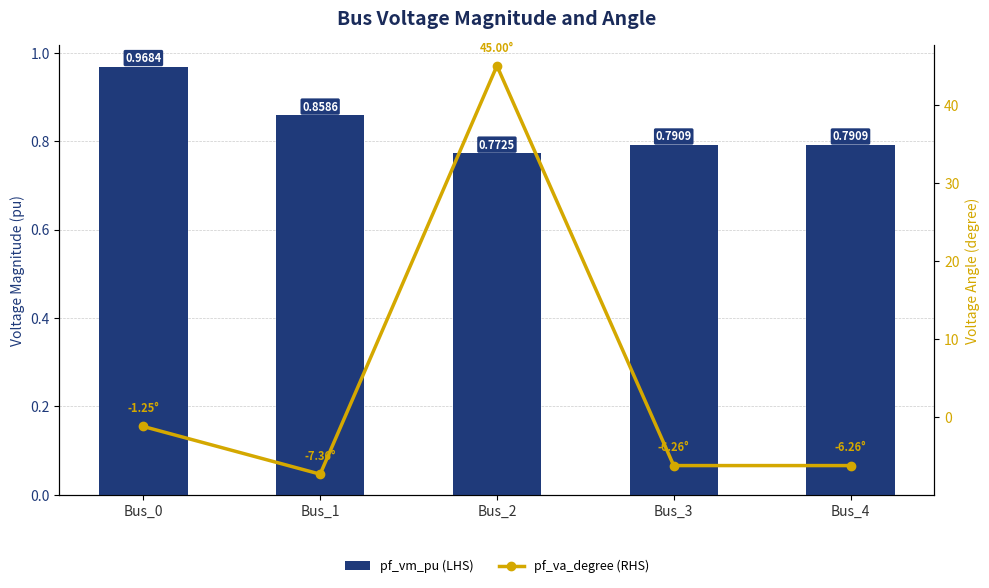

Between Bus_3 and Bus_2, which is larger?

Bus_3